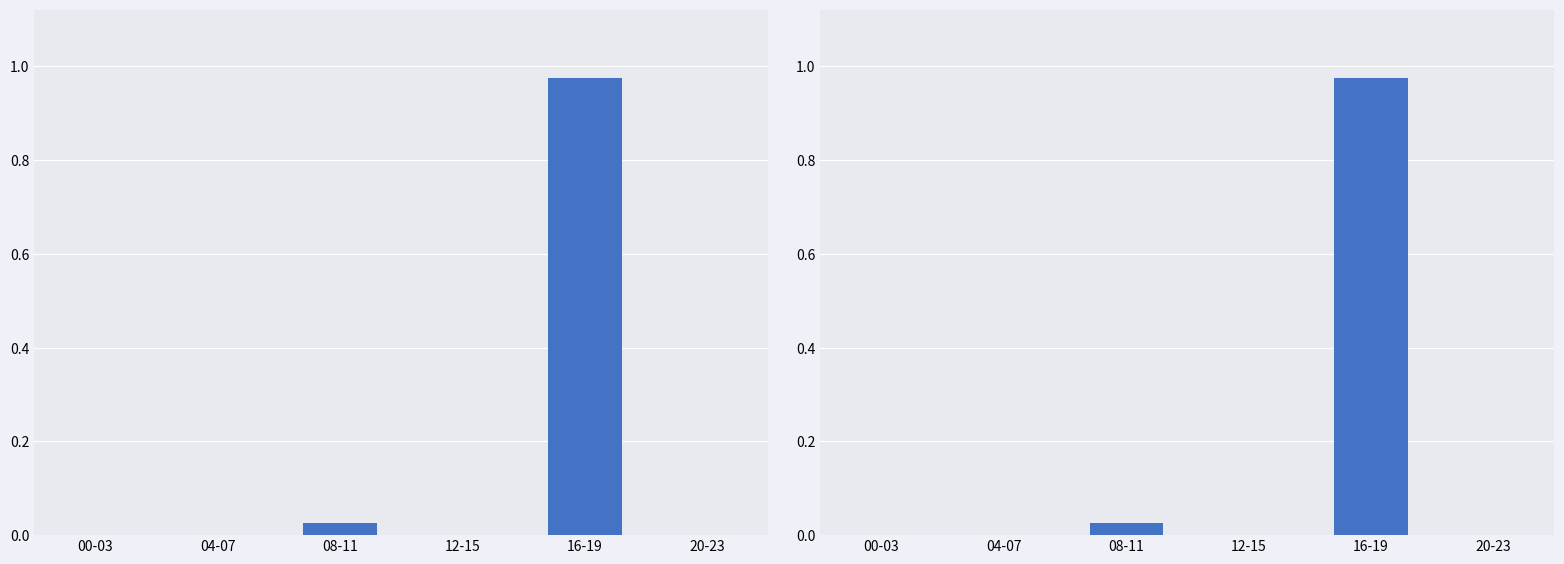

The chart shows a value of 0.3 at 16-19. True or false?

False